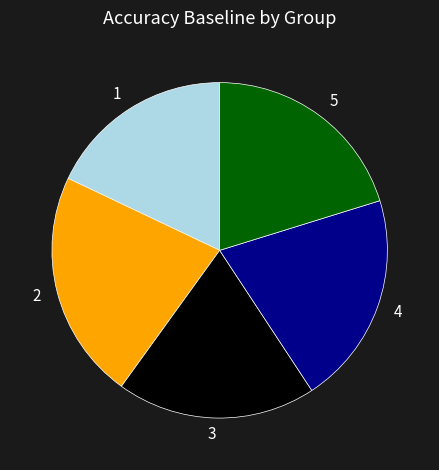

Does 2 account for over 50% of the chart?

No